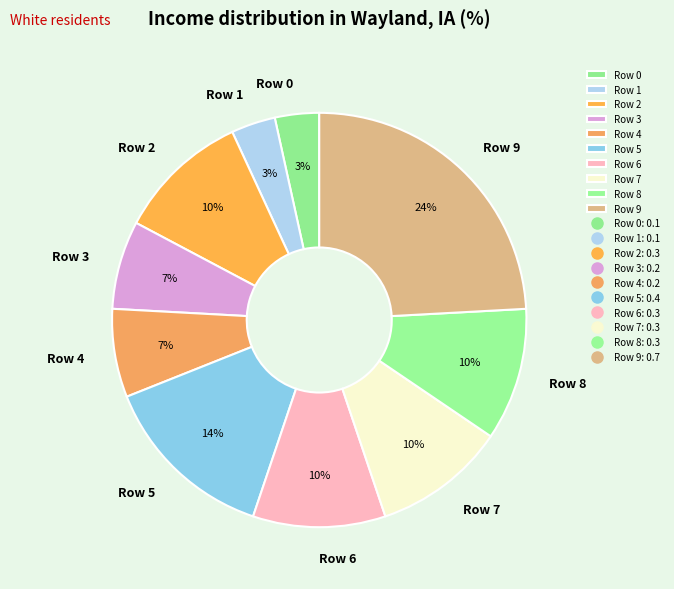

How many slices are in this pie chart?

10